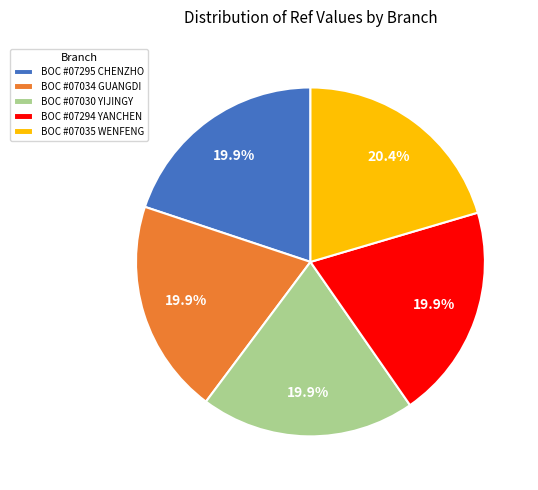

Does BOC #07034 GUANGDI represent more than half of the total?

No